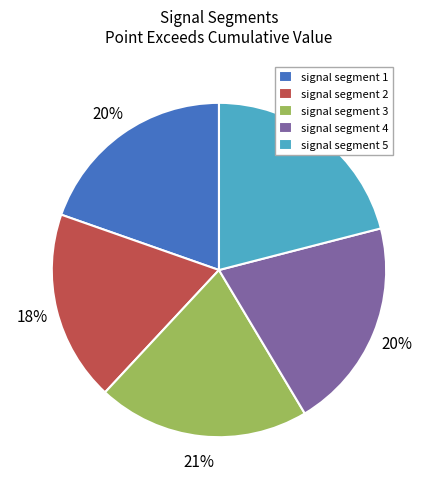

Is signal segment 4 the majority of the pie?

No